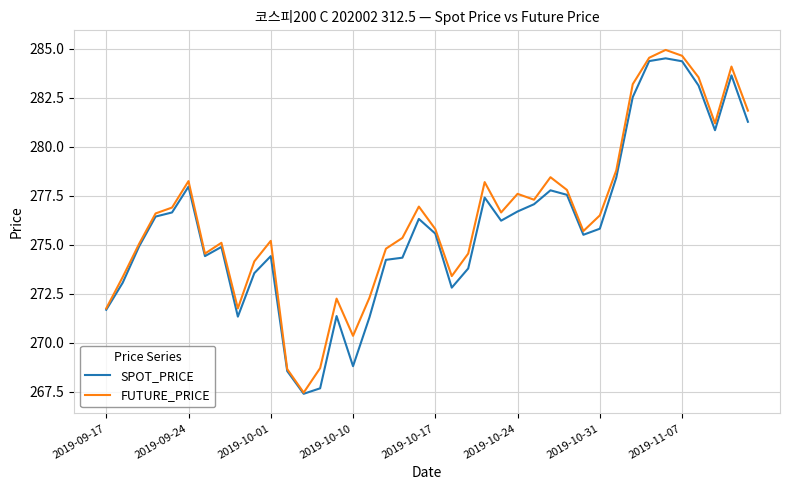

Count the number of categories in the chart.

40